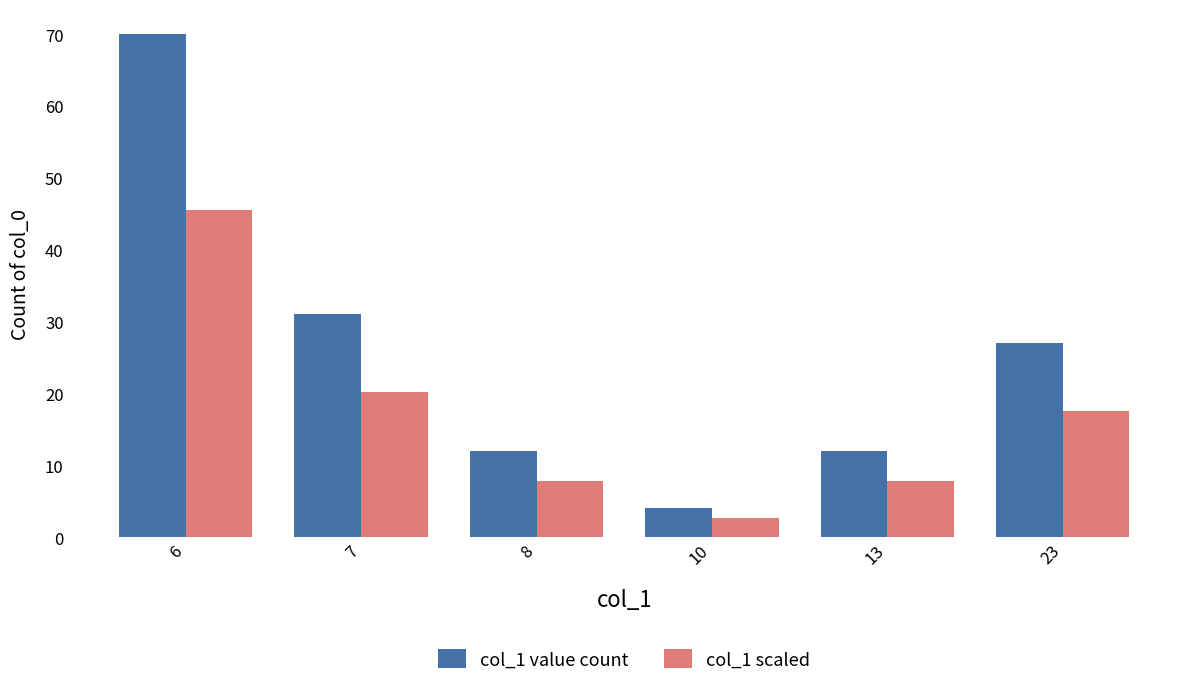

Reading left to right, what are all the values shown in this chart?

col_1 value count: 6=70.0	7=31.0	8=12.0	10=4.0	13=12.0	23=27.0
col_1 scaled: 6=45.5	7=20.2	8=7.8	10=2.6	13=7.8	23=17.6